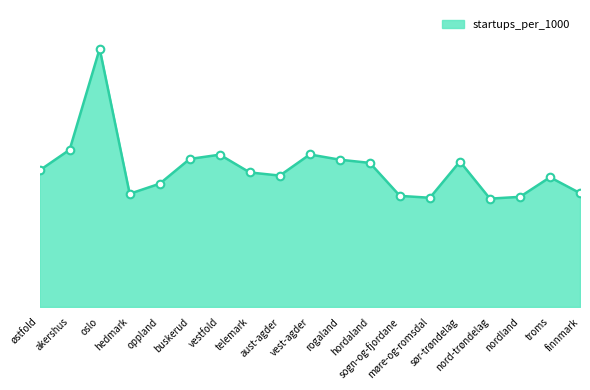

Which has a higher value, akershus or hedmark?

akershus